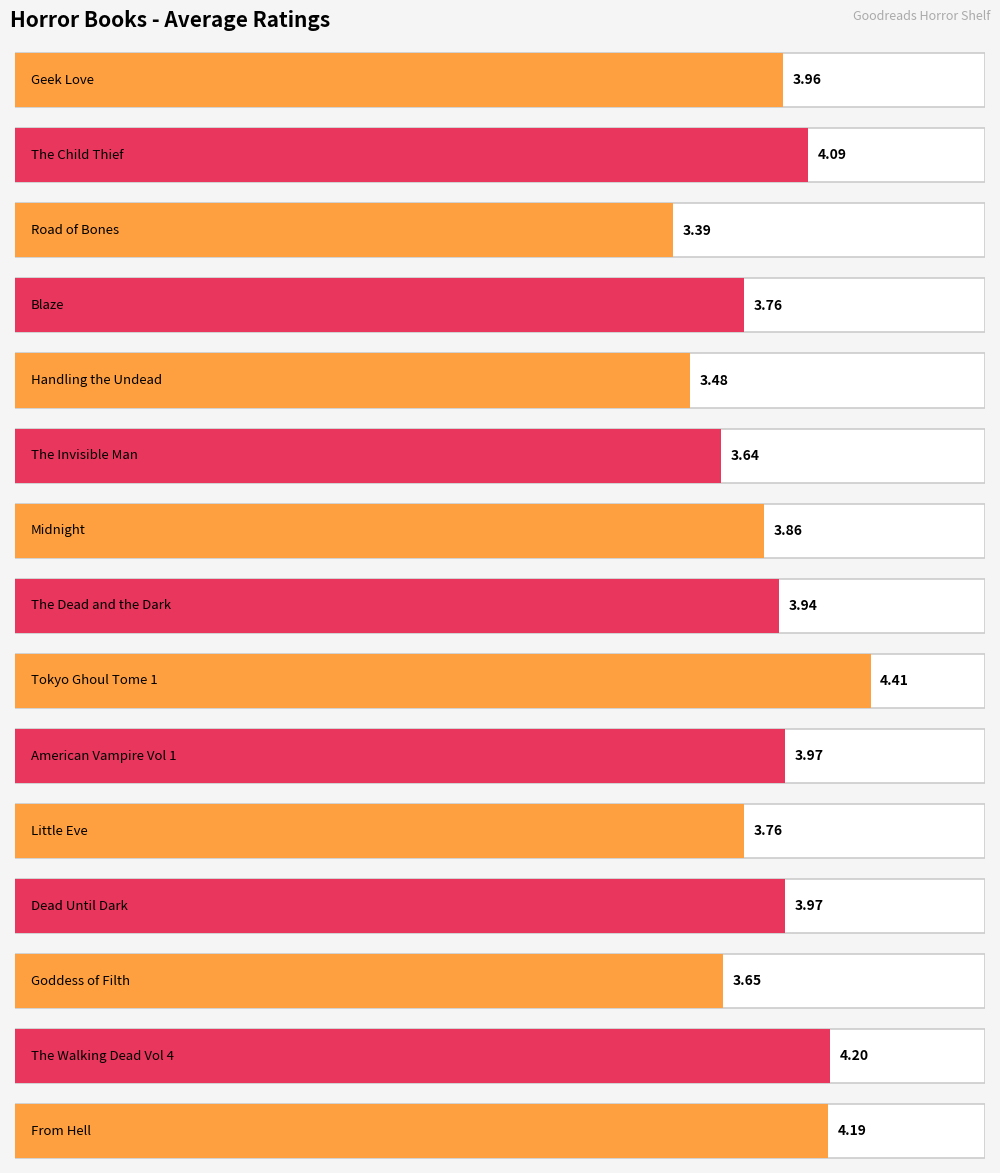

What is the ratio of the value at Geek Love to the value at Goddess of Filth?

1.1